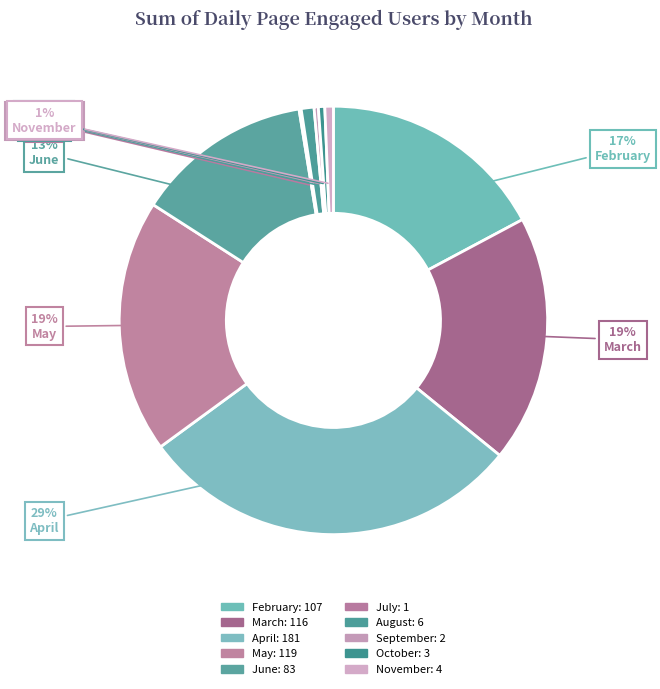

Does any single category account for the majority?

No